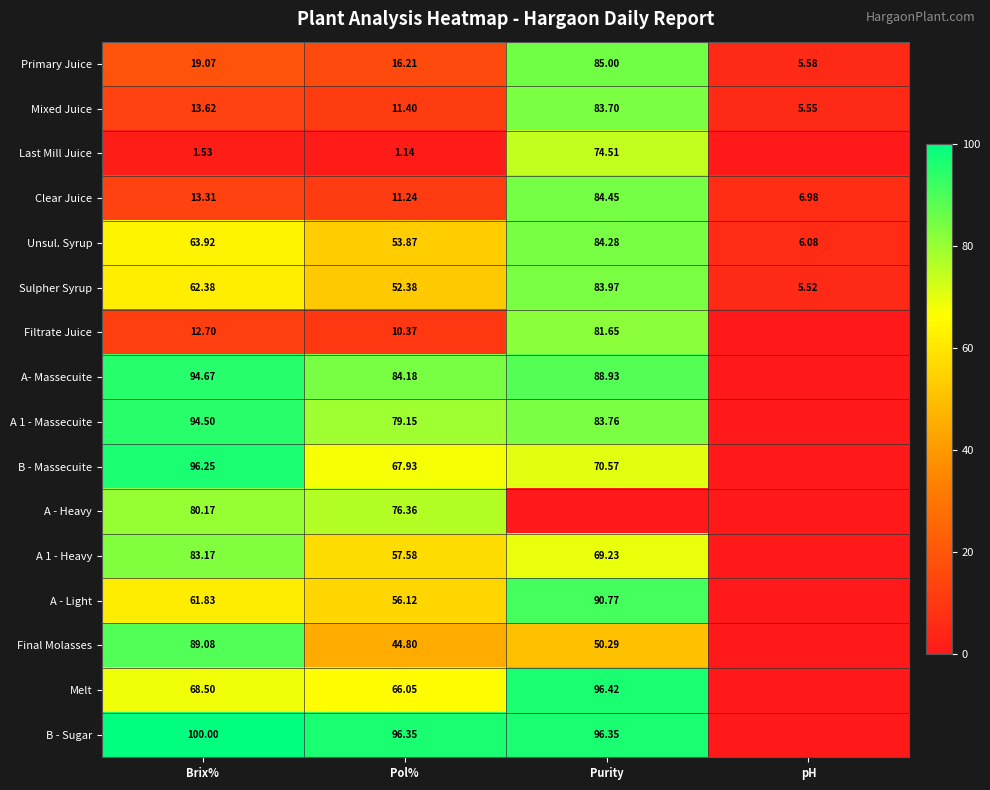

Is the value of B - Massecuite at Brix% greater than the value of B - Sugar at Purity?

No